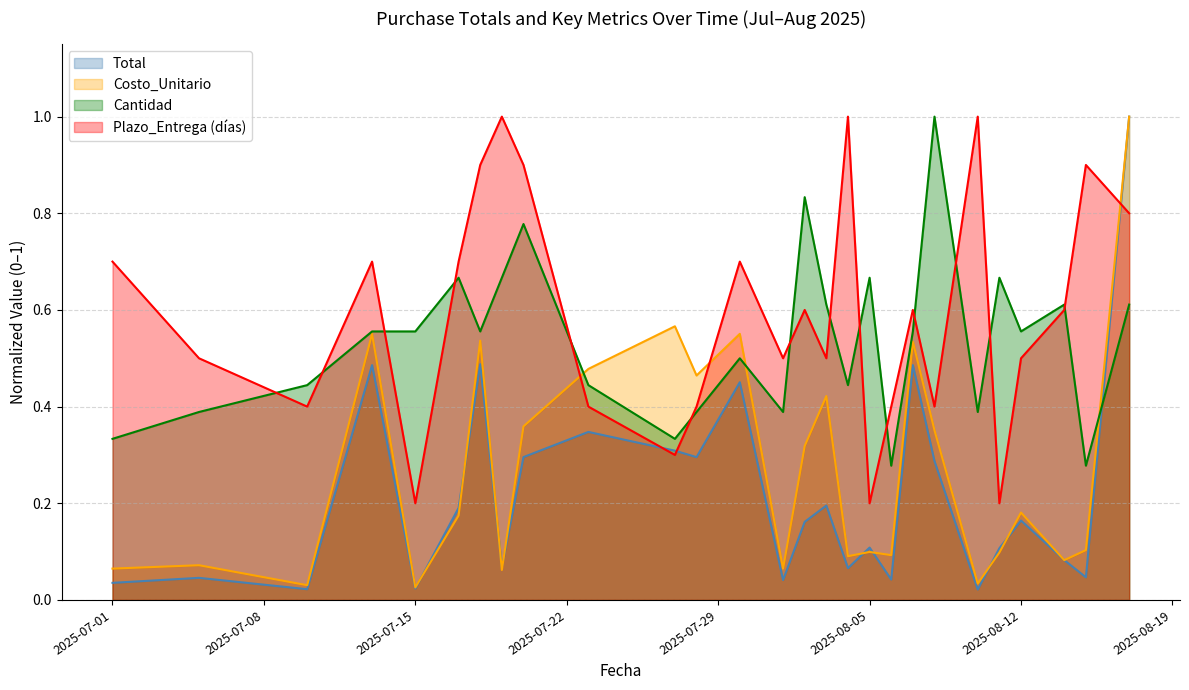

How many data points does each series have?

27